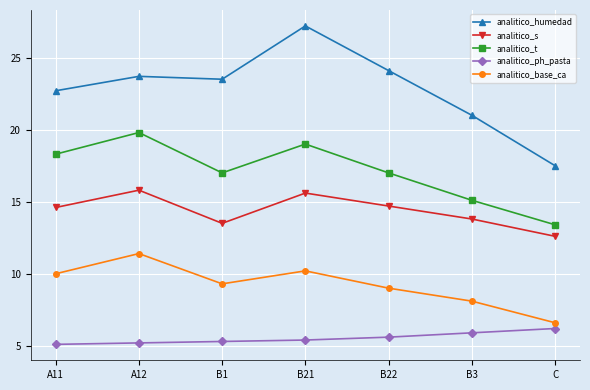

Which series has the widest spread of values?

analitico_humedad